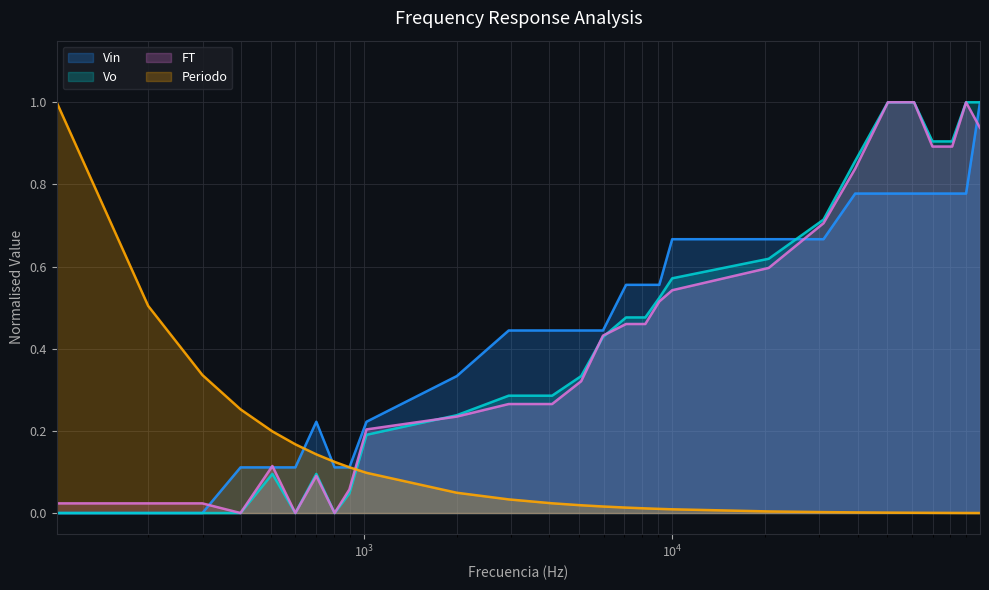

What is the average value of the Periodo series?

0.1